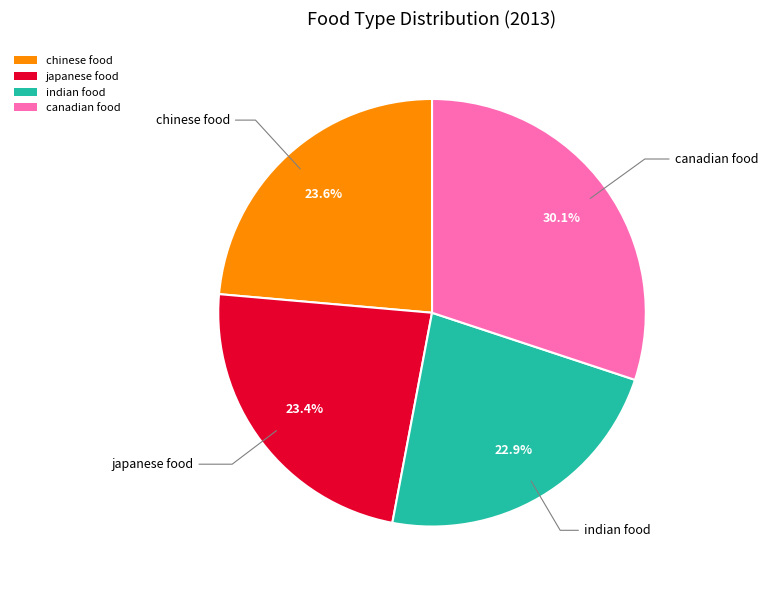

To the nearest percent, what portion does japanese food represent?

23%